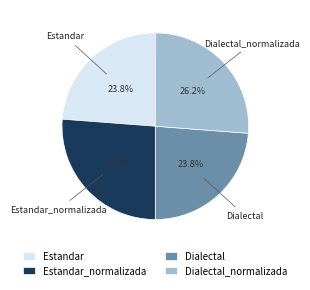

How many segments does this pie chart have?

4